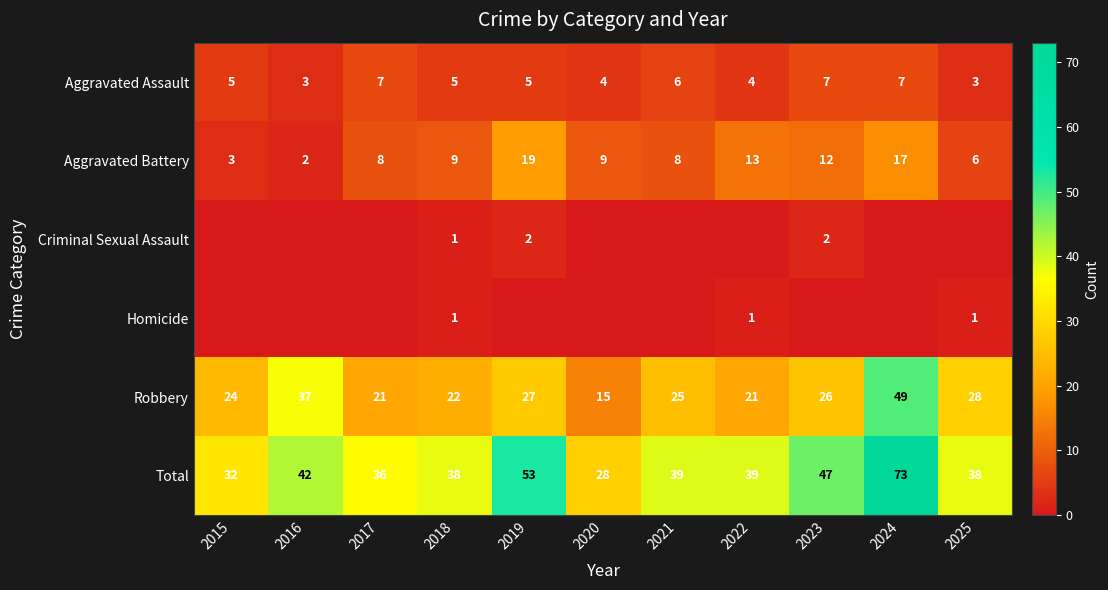

What is the sum of the Aggravated Battery values at 2018 and 2017?

17